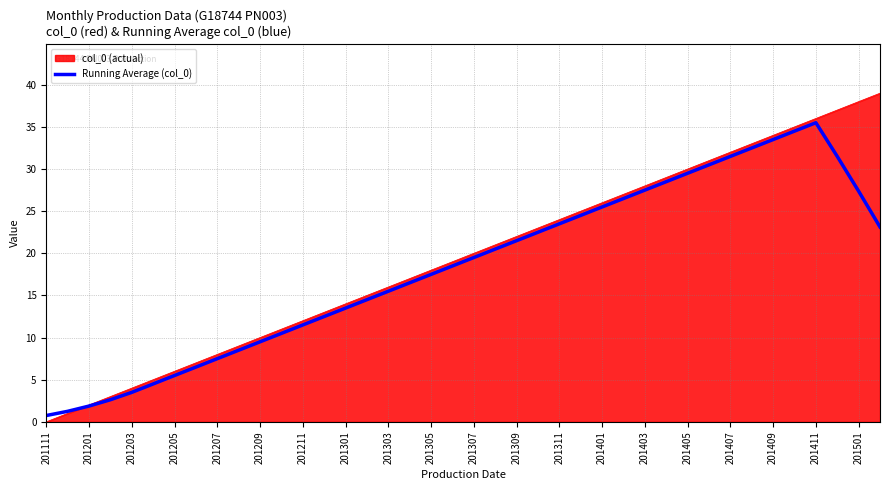

What is the highest value of the Running Average (col_0) series?

35.5